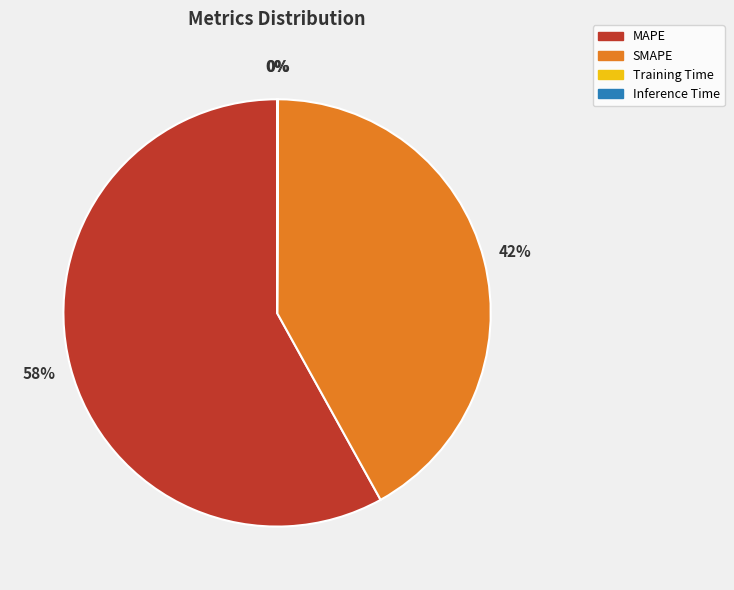

True or false: MAPE accounts for 58% of the total.

True